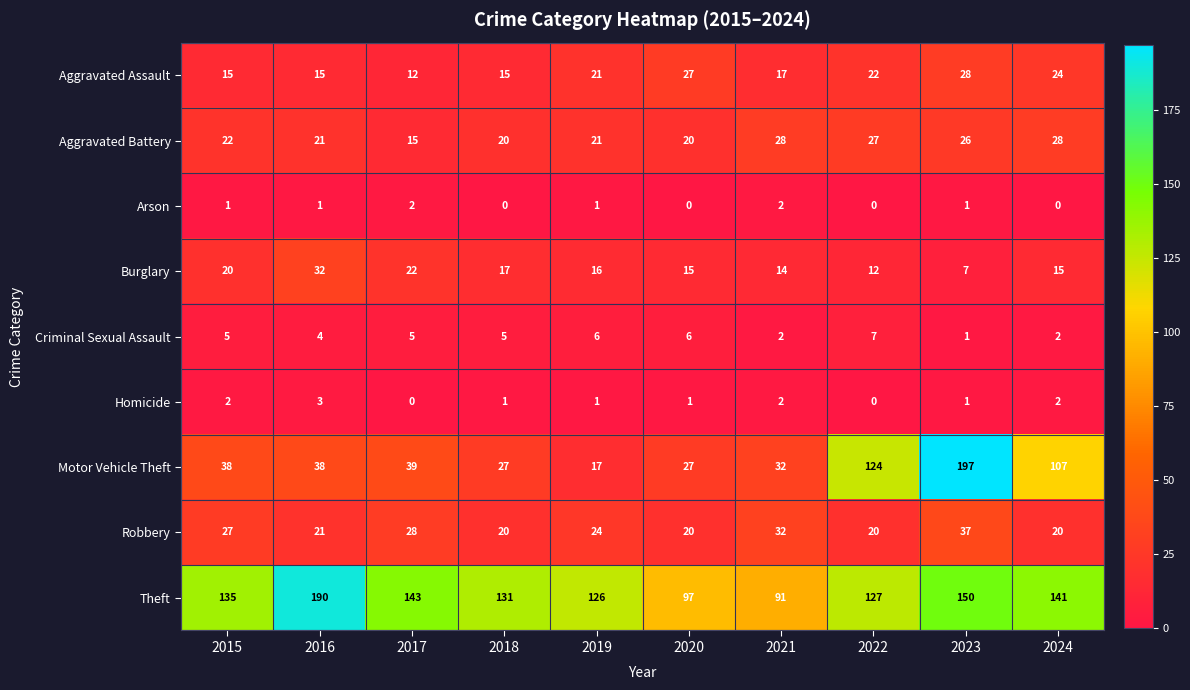

The Aggravated Battery series shows 39 at 2021. True or false?

False